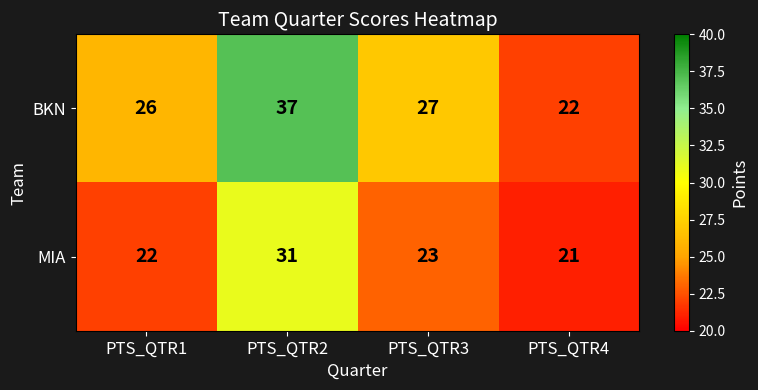

List the series in order of their peak value, highest first.

BKN, MIA